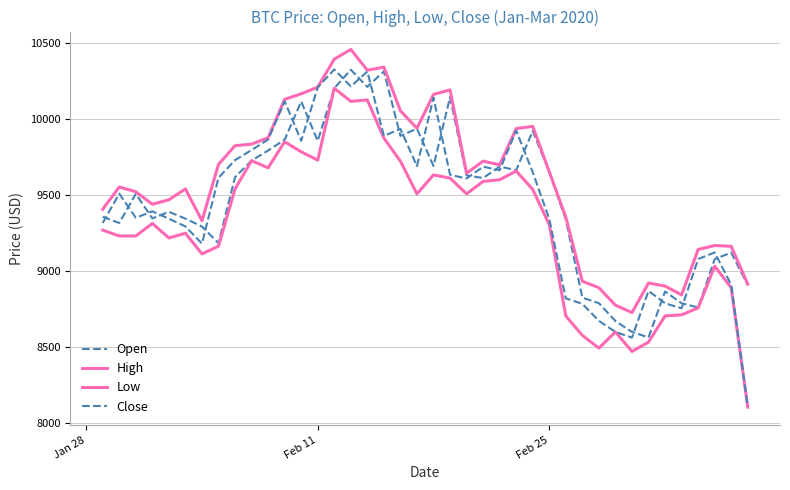

What is the value of the Low point at the 27th from the left?

9537.0